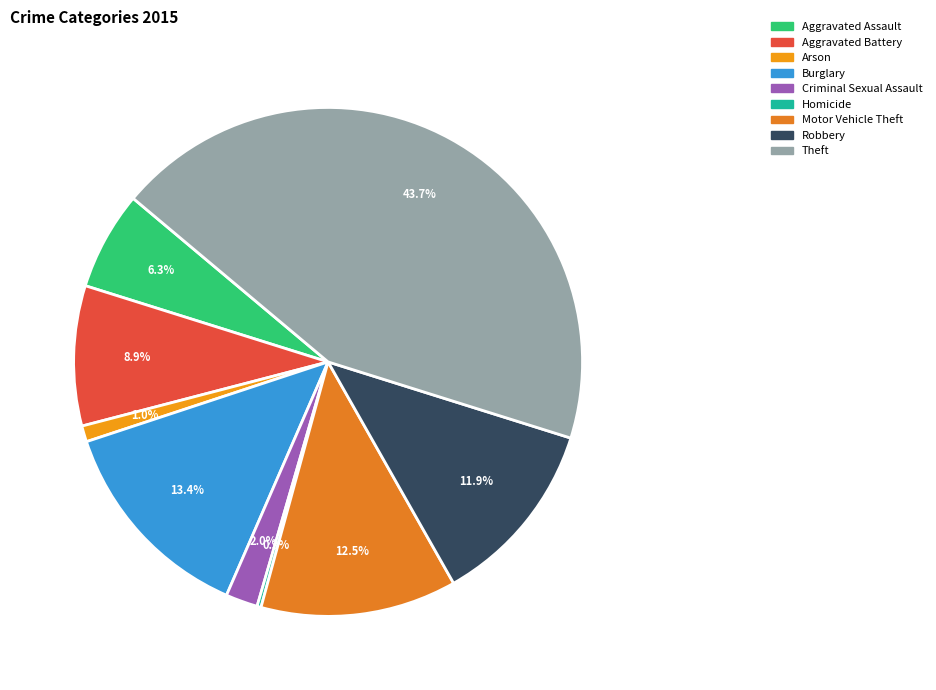

Between Homicide and Motor Vehicle Theft, which is larger?

Motor Vehicle Theft